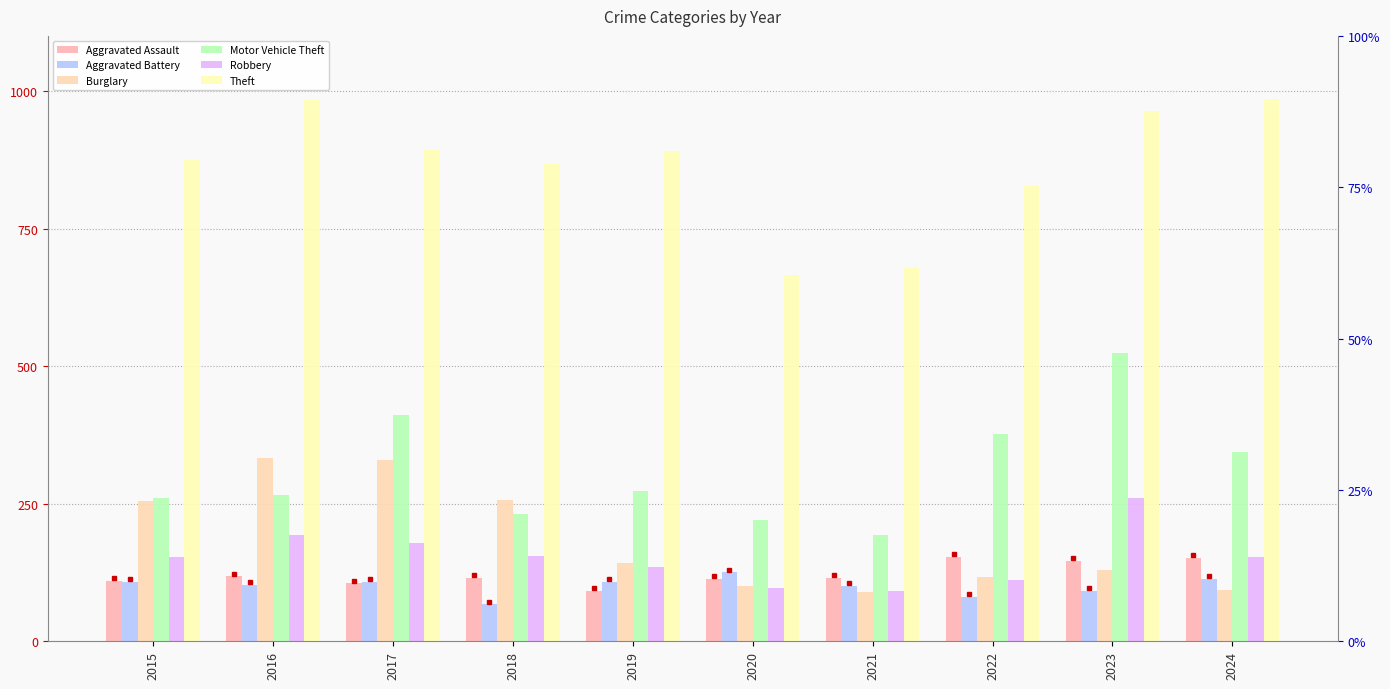

How many groups of bars are there?

10